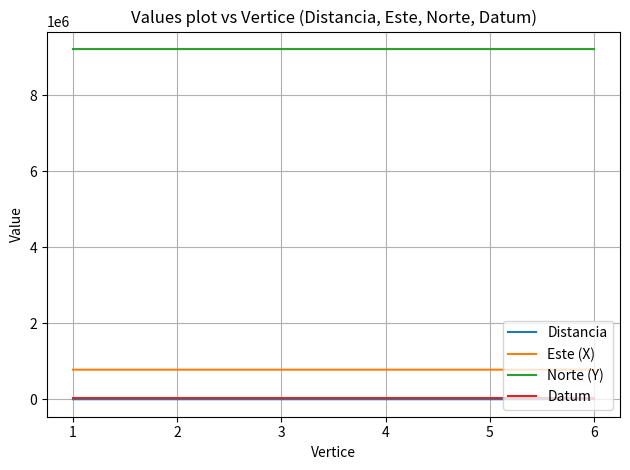

True or false: Distancia and Norte (Y) cross at least once.

False